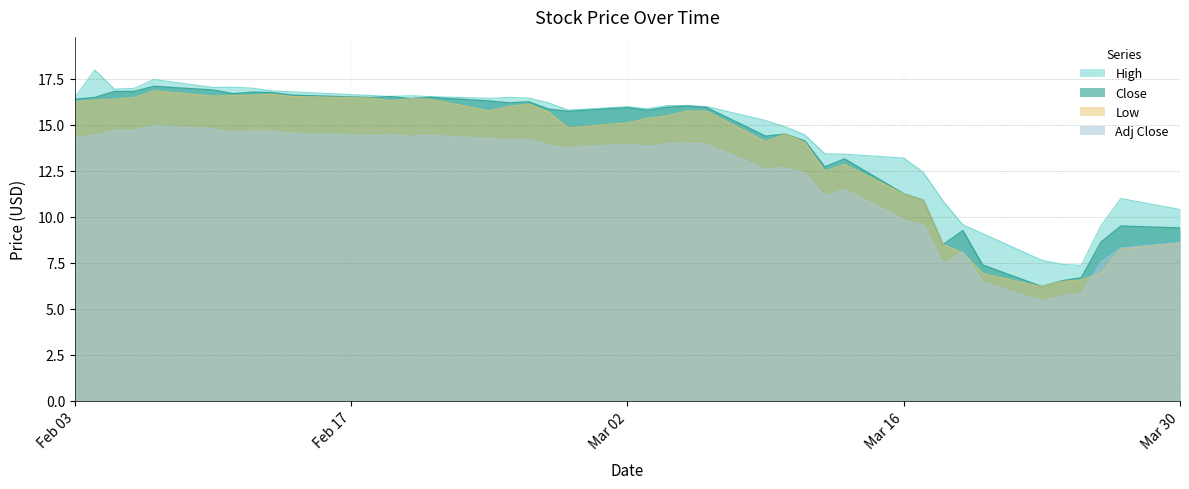

What is the minimum value shown in the chart?

5.4